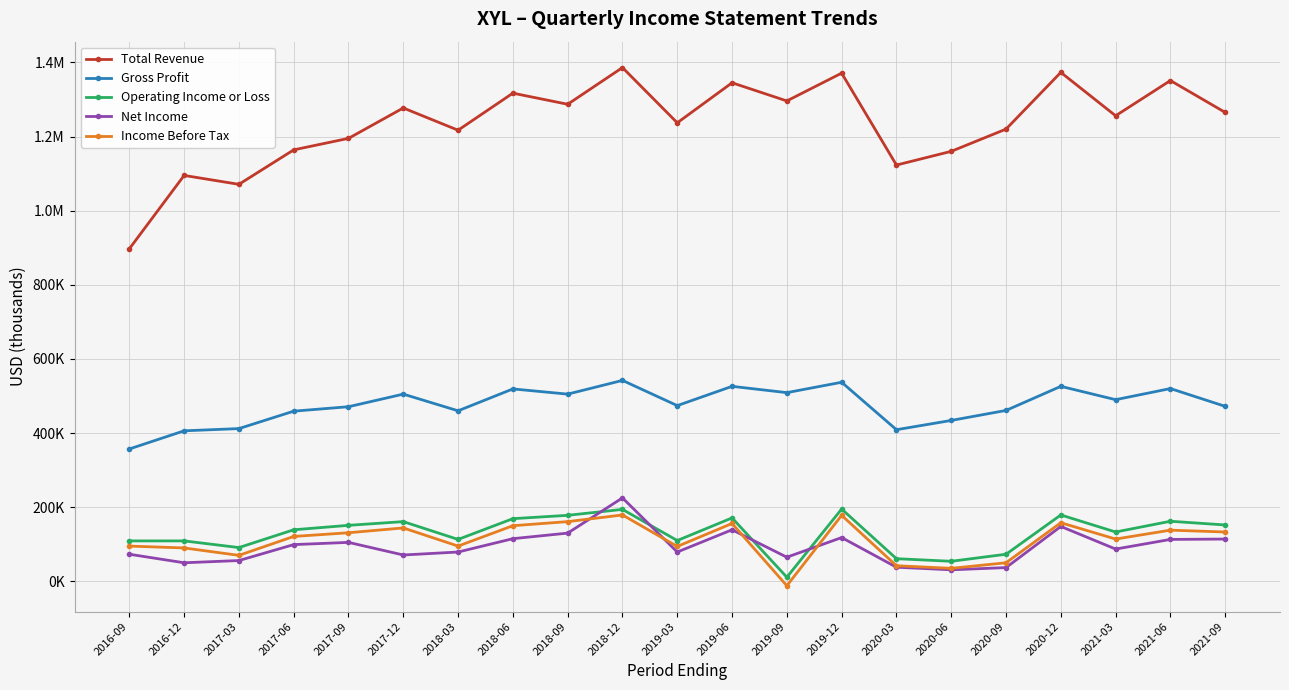

Which has a higher value, 2017-06 or 2018-09?

2018-09